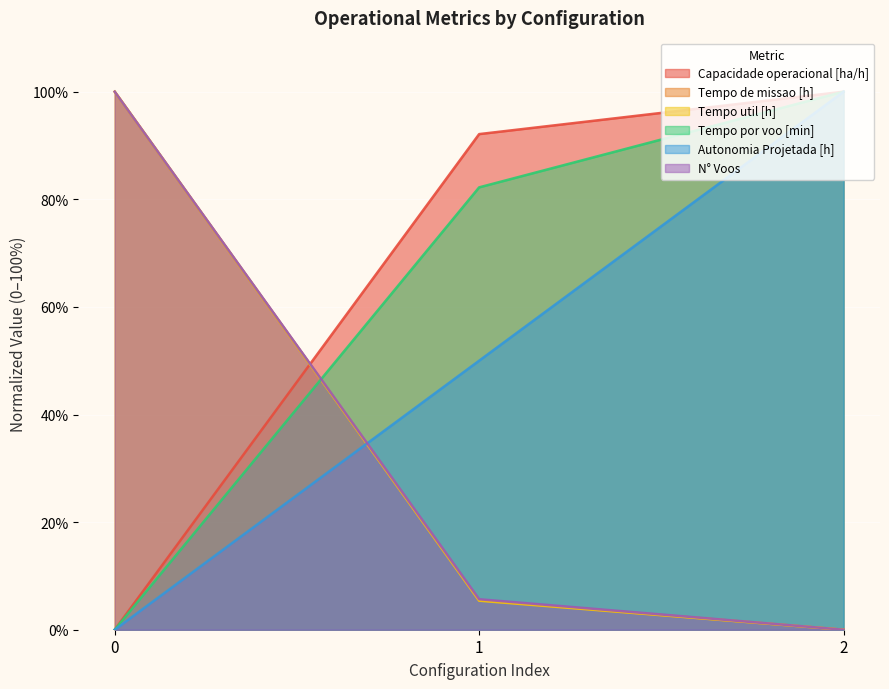

What is the difference between the maximum and second lowest values in the Tempo util [h] series?

94.6